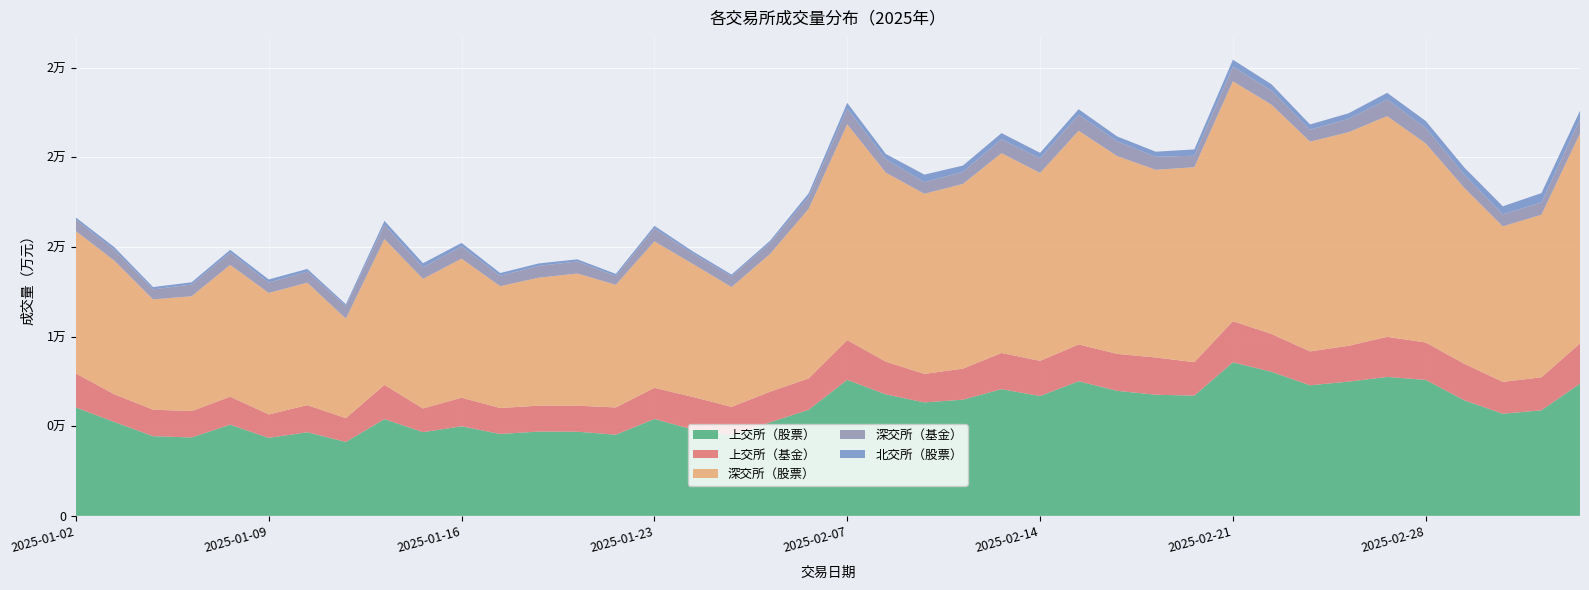

Reading left to right, extract all data points from this chart.

上交所（股票）: 60408200.0	52348400.0	44434800.0	43722600.0	50848500.0	43487000.0	46622000.0	41210700.0	53961200.0	46665500.0	49946100.0	45675800.0	46997500.0	46925400.0	45263900.0	54024500.0	48146400.0	45065300.0	52141900.0	59169000.0	75849400.0	67751000.0	63269100.0	64790000.0	70662200.0	66833400.0	75067200.0	69724600.0	67551000.0	67058200.0	85613100.0	80337300.0	72808600.0	74872300.0	77465400.0	75821000.0	64437900.0	56966300.0	58873100.0	73717000.0
上交所（基金）: 18991600.0	15401100.0	14784300.0	14687400.0	15601800.0	13045700.0	15124200.0	13288900.0	19075800.0	13201600.0	15936900.0	14461300.0	14448600.0	14491200.0	15199400.0	17374500.0	18135800.0	15720600.0	17102800.0	17483900.0	22187600.0	18235000.0	15900700.0	17310100.0	20179900.0	19597800.0	20508900.0	20600500.0	20745600.0	18654400.0	22941800.0	21100200.0	18904600.0	19965800.0	22366500.0	20842800.0	20364000.0	17733400.0	18404400.0	22446000.0
深交所（股票）: 79396200.0	74510800.0	61477500.0	64052300.0	73503900.0	67772400.0	68286900.0	55493800.0	81294300.0	72314900.0	77546000.0	67950300.0	71371900.0	73733400.0	68402800.0	81671000.0	74171300.0	66783900.0	76859800.0	94560300.0	120324600.0	105430400.0	100440600.0	103011500.0	111433500.0	104797200.0	119184800.0	110271900.0	104699100.0	108733900.0	133784200.0	127875300.0	116993000.0	119111100.0	123102100.0	111002600.0	98121500.0	86755800.0	90668700.0	117067800.0
深交所（基金）: 6243800.0	6035600.0	5610500.0	6529700.0	6909400.0	5760900.0	6193300.0	7020600.0	8058700.0	6387500.0	6845600.0	5759200.0	6593800.0	6675900.0	4874200.0	7237800.0	5795100.0	6002700.0	6255600.0	6727700.0	8773300.0	7511500.0	6465300.0	6739200.0	7739900.0	8199100.0	8943900.0	8233000.0	7246800.0	6396600.0	8151700.0	7832200.0	6670200.0	7404900.0	9218000.0	8686500.0	7386600.0	6725600.0	6849800.0	7968400.0
北交所（股票）: 1325306.9	1464556.4	1273439.7	1271008.6	1482453.7	1767851.9	1485205.2	996178.9	2153903.7	2320780.8	1933286.6	1569354.9	1354332.1	1245155.4	1202862.3	1436567.0	1188216.2	985570.2	1091986.7	1965008.9	3198745.5	2904539.0	4227951.1	3506721.6	3445374.2	3021772.6	3074253.5	2748389.9	2843724.0	3513707.3	3901912.5	3547944.7	2908749.2	3166709.7	3764881.4	3886023.0	3983691.3	4460968.2	5209945.0	4709788.5